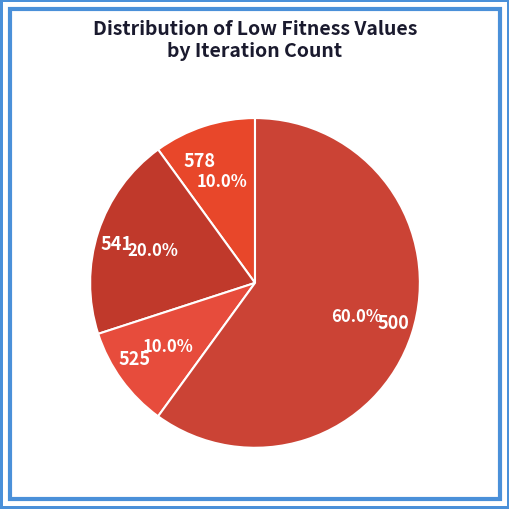

Which category has the biggest portion of the pie?

500